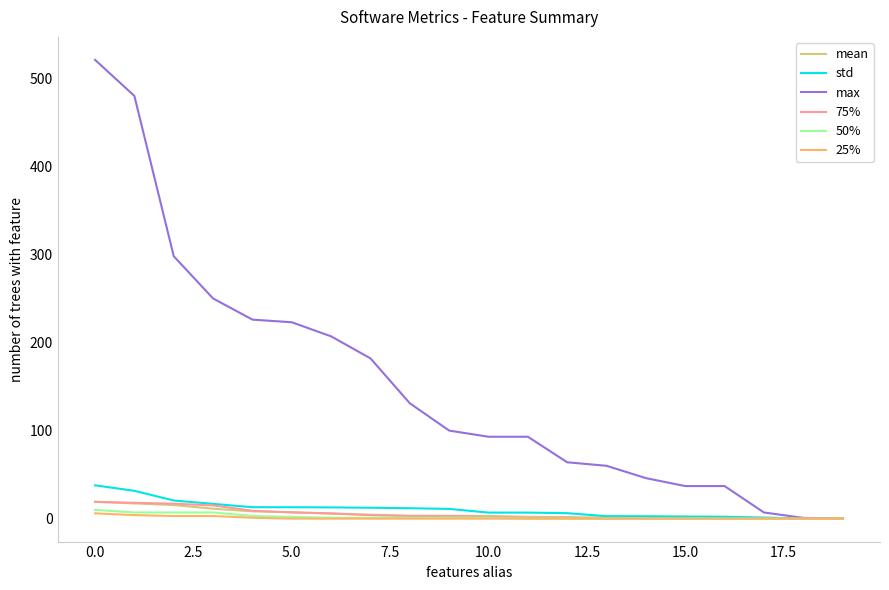

Which series has the largest total across all categories?

max